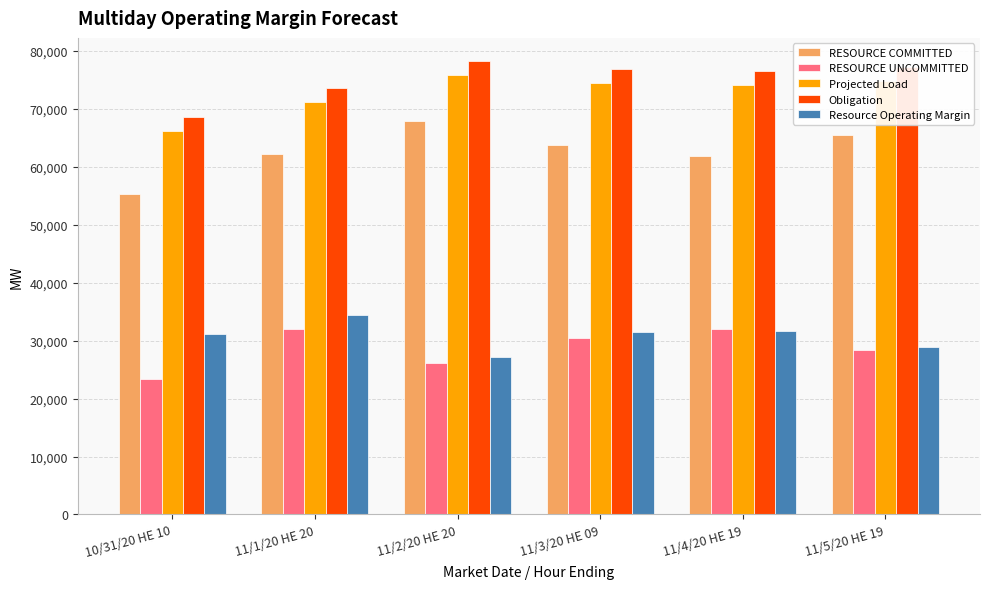

What is the total value across all series at 10/31/20 HE 10?

244548.5